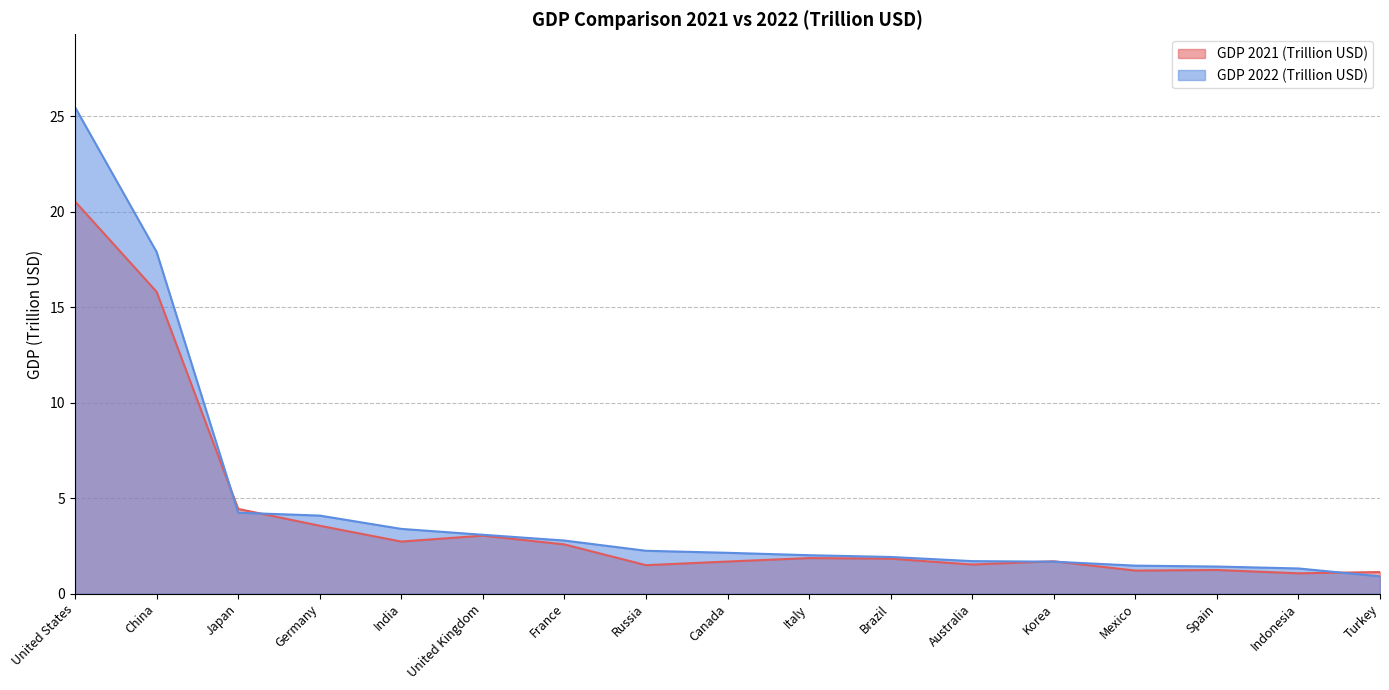

How many distinct data groups are displayed?

2